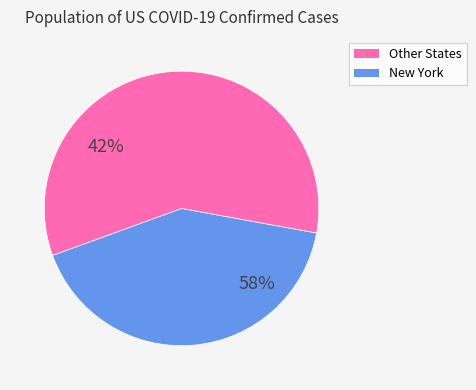

Combined, do Colorado and Alabama account for over 50%?

No